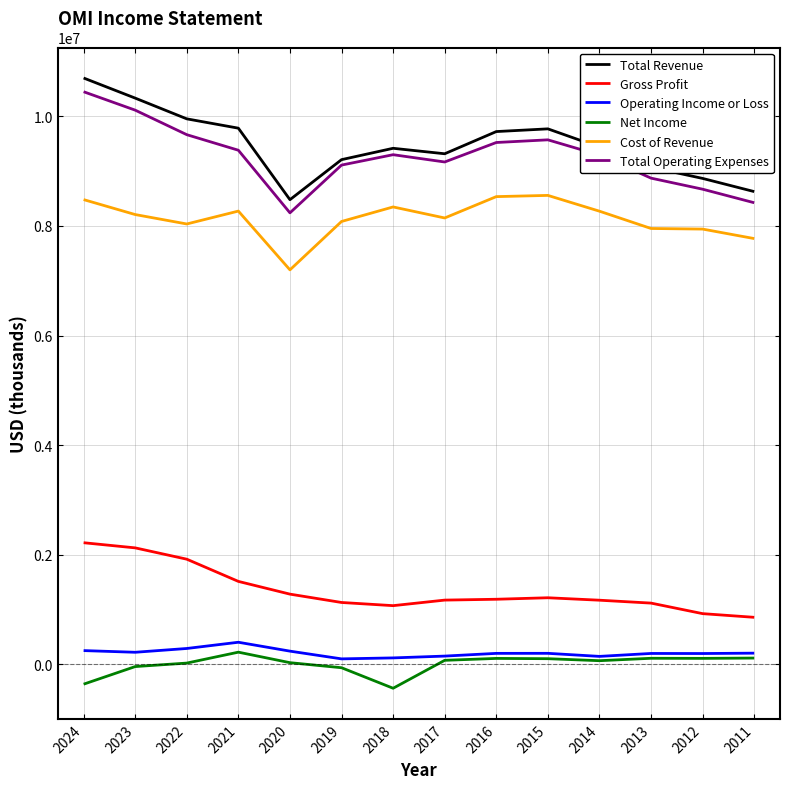

What is the maximum value for Total Operating Expenses?

10450500